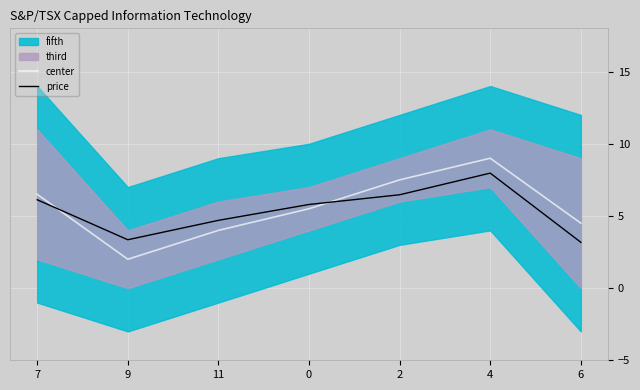

At which category does price reach its first local peak?

4